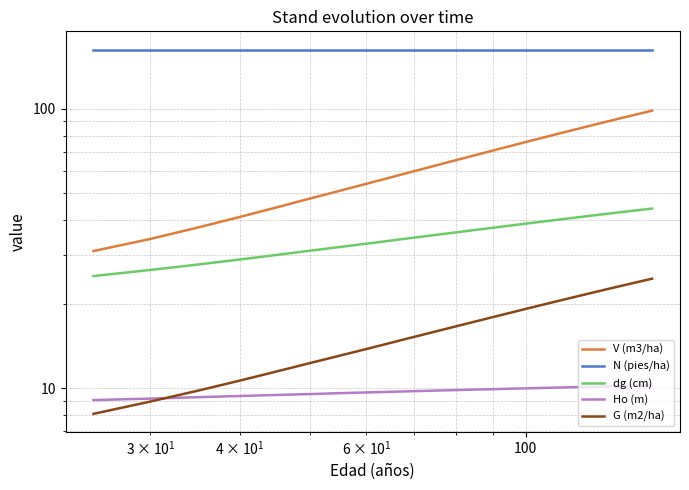

What is the minimum value shown in the chart?

8.1